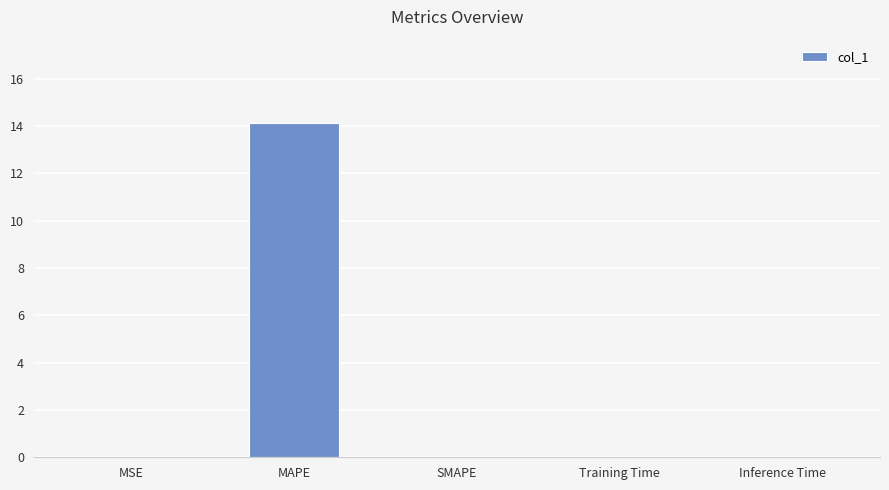

Which category has the highest value across all series?

MAPE